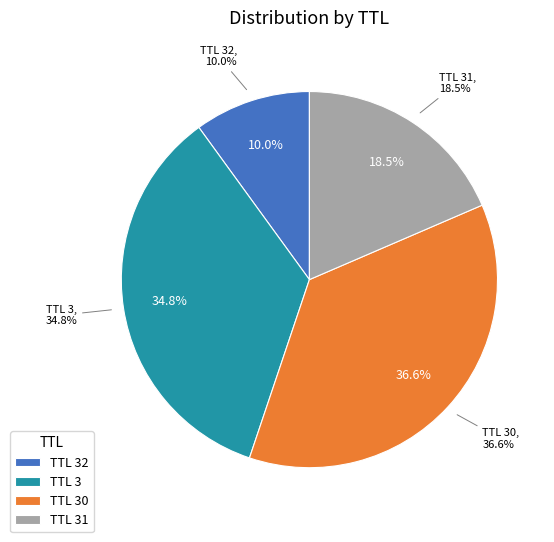

Which category has the biggest portion of the pie?

30